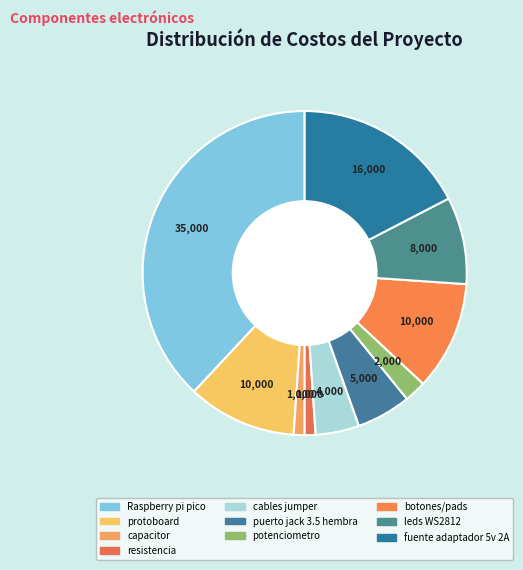

Is it true that capacitor is 1% of the pie?

True